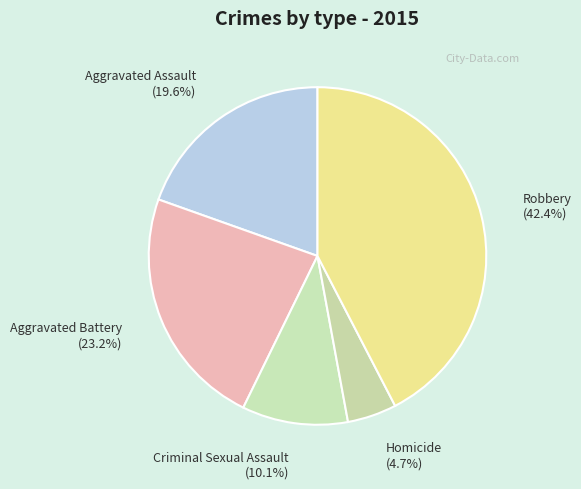

Approximately how many times larger is the value at Homicide compared to Robbery?

0.1